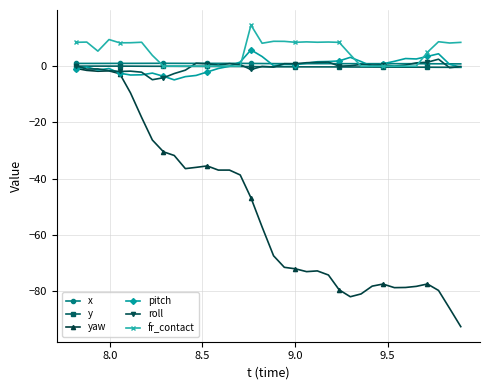

What is the greatest value displayed?

14.6